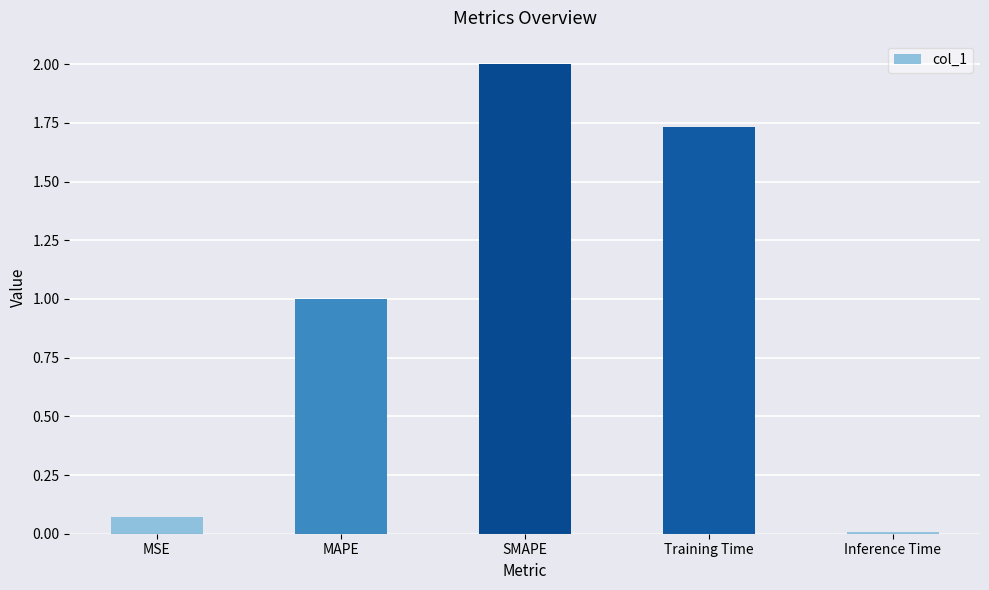

What position from the left is MAPE?

2